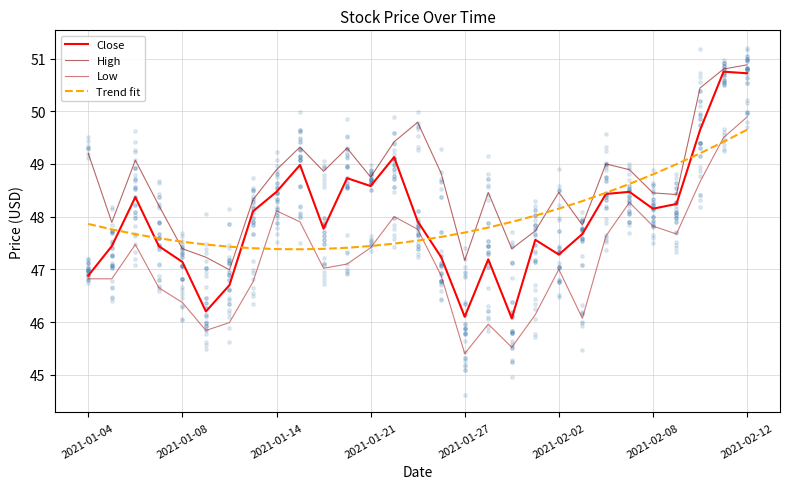

Which series has the largest Y range (max minus min)?

Close